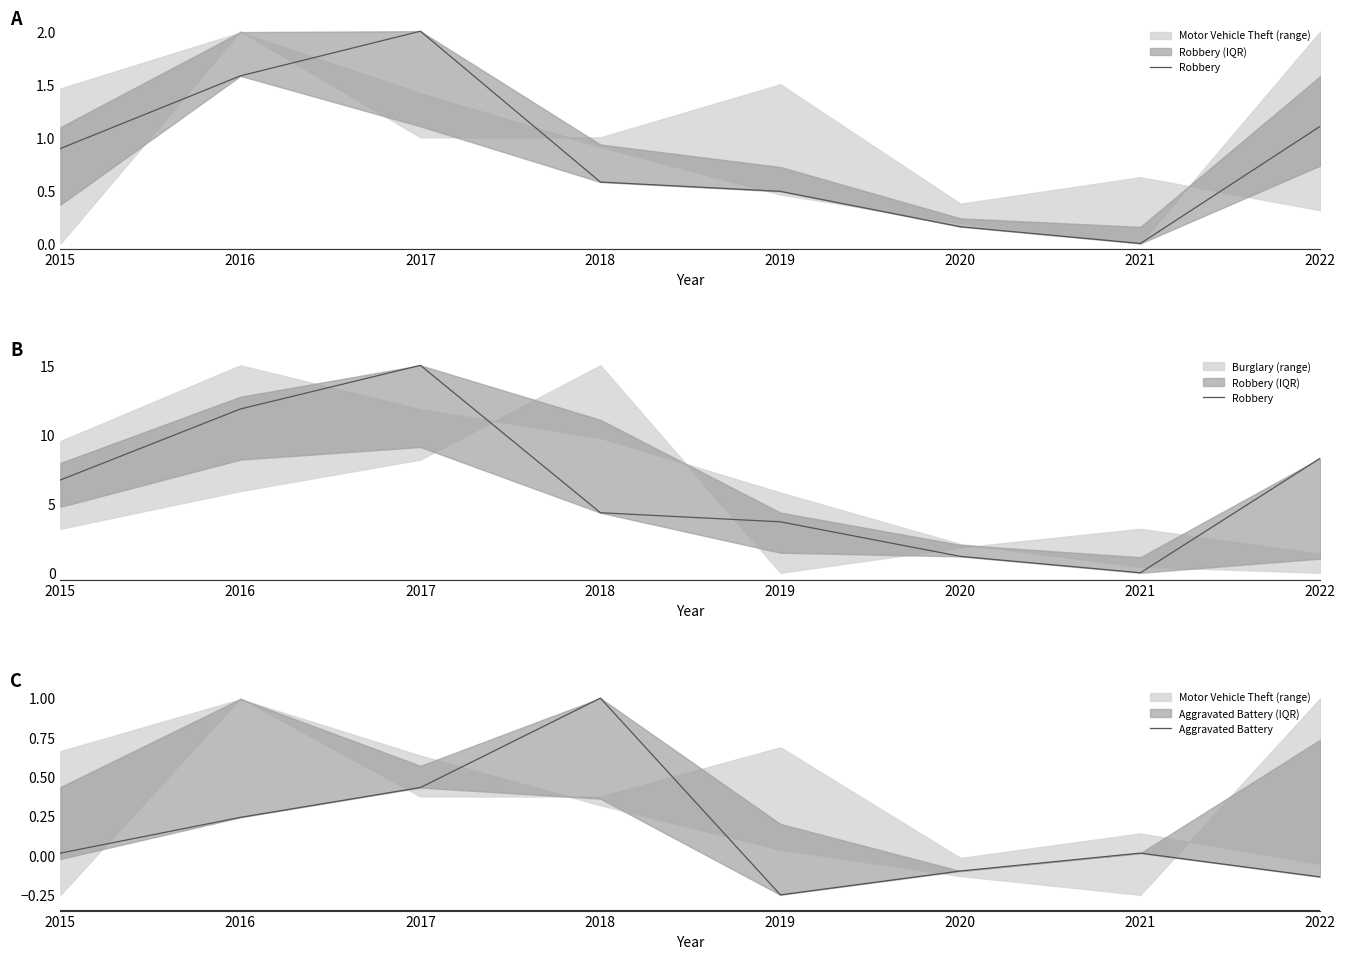

Reading left to right, what are all the values shown in this chart?

Robbery: 6.7	11.8	15.0	4.3	3.7	1.2	0.0	8.3
Aggravated Battery: 0.0	0.2	0.4	1.0	-0.2	-0.1	0.0	-0.1